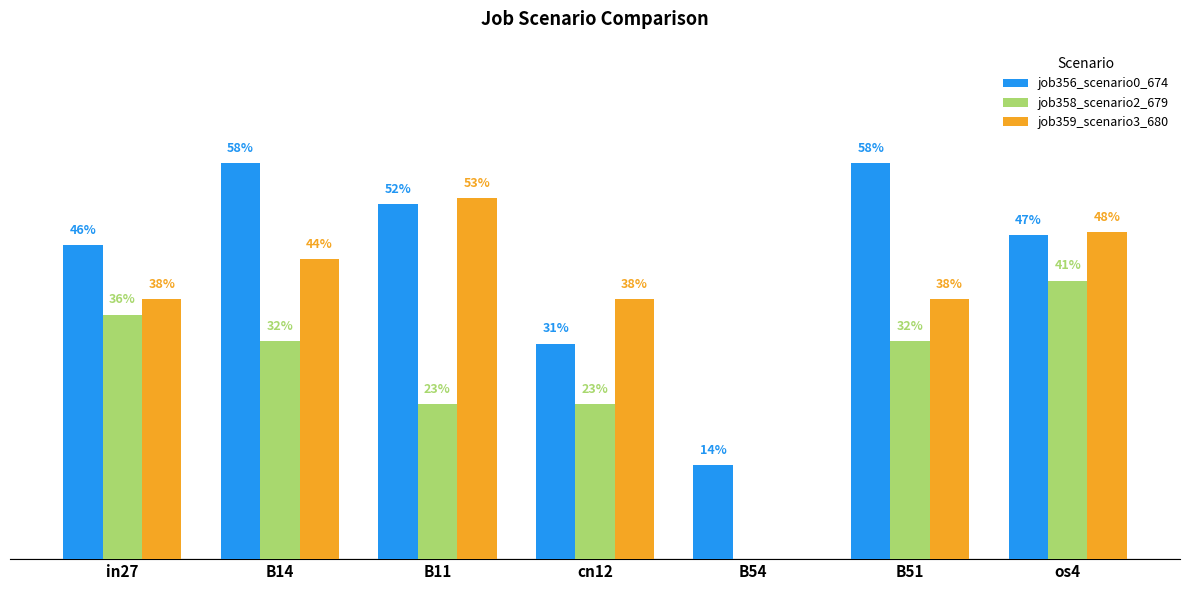

Does the chart contain stacked bars?

No